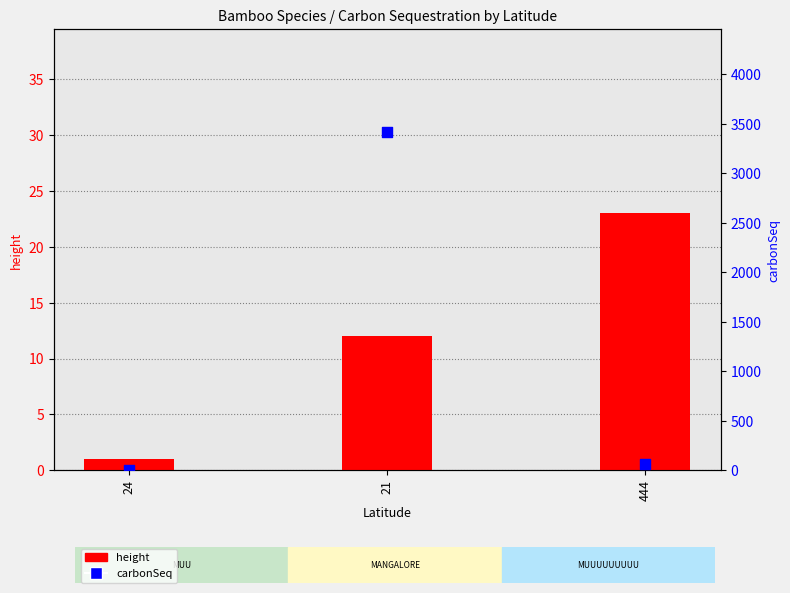

What is the total value across all series at 24?

1.6